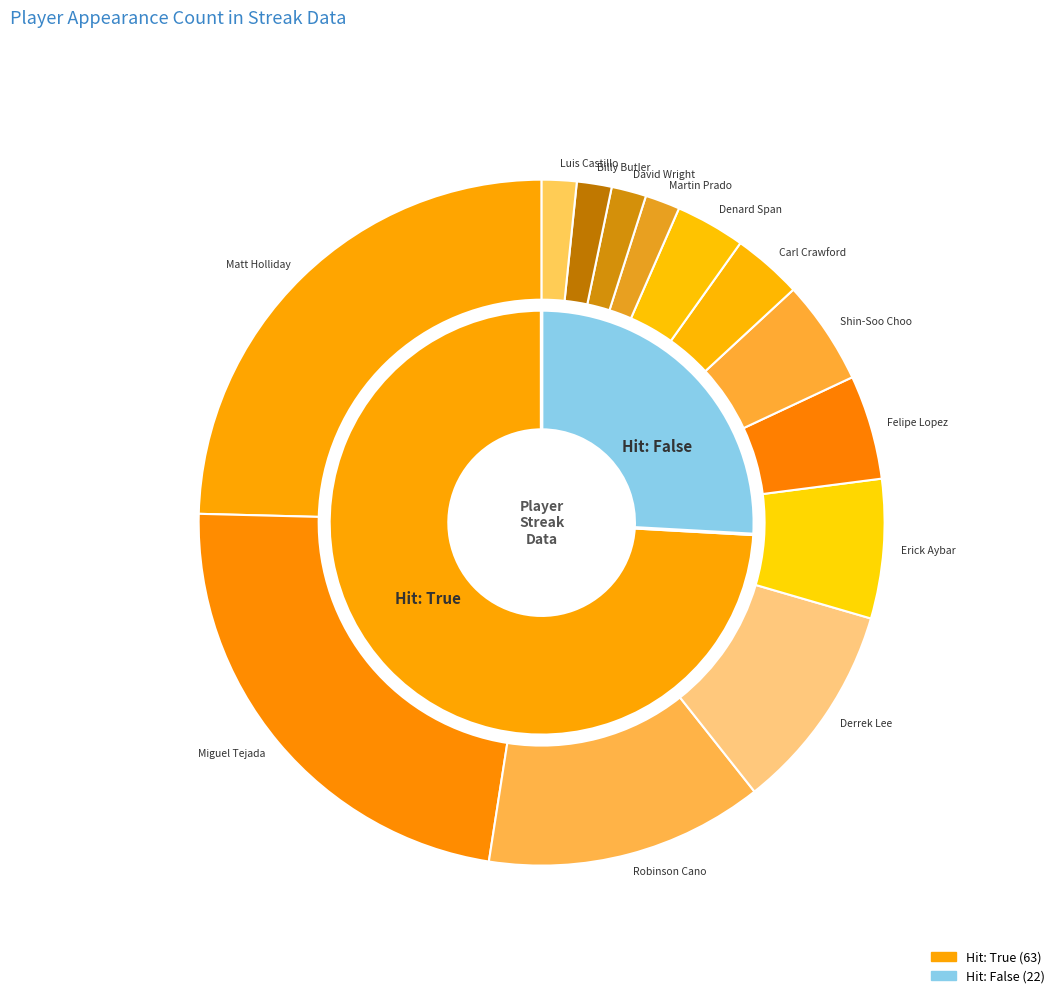

Rank the categories by value from lowest to highest.

Martin Prado, David Wright, Billy Butler, Luis Castillo, Carl Crawford, Denard Span, Felipe Lopez, Shin-Soo Choo, Erick Aybar, Derrek Lee, Robinson Cano, Miguel Tejada, Matt Holliday